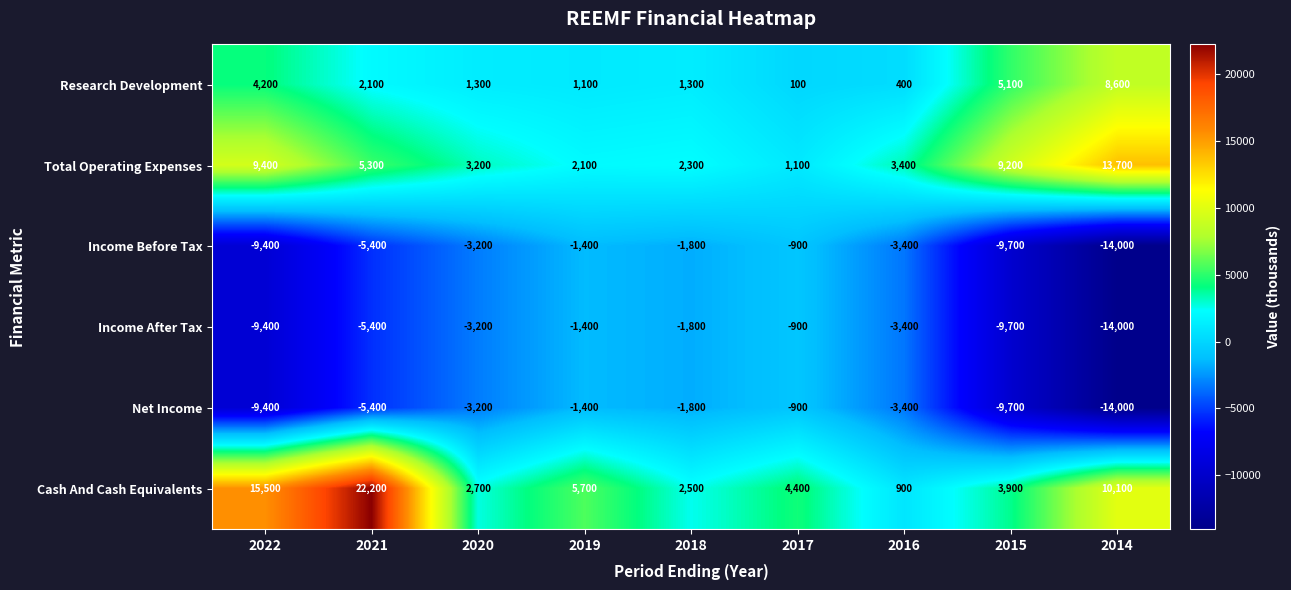

What is the average value of the Research Development series?

2689